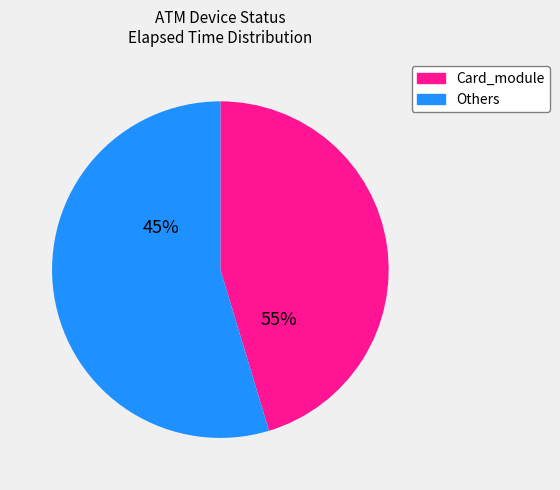

What is the largest slice in the pie chart?

Card_module